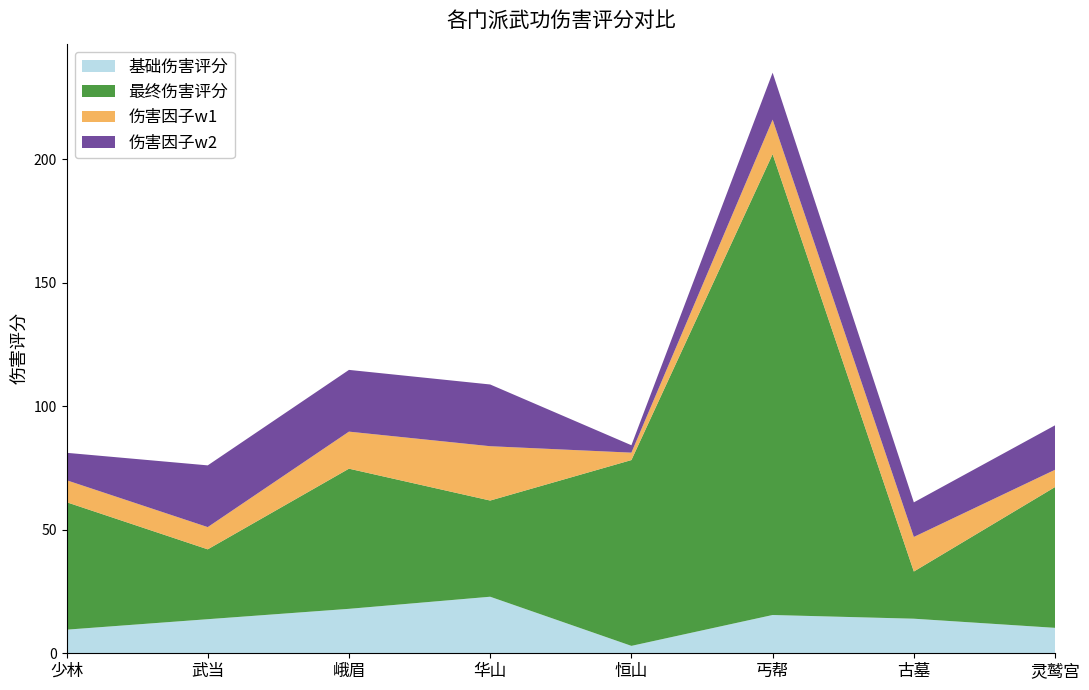

Reading left to right, list all the values displayed in this chart.

基础伤害评分: 9.6	13.8	18.0	22.9	3.0	15.5	14.0	10.3
最终伤害评分: 51.6	28.3	56.8	39.0	75.2	186.6	19.1	57.0
伤害因子w1: 8.9	9.0	15.0	22.0	3.0	14.0	14.0	7.0
伤害因子w2: 11.1	25.0	25.0	25.0	3.0	19.0	14.0	18.0